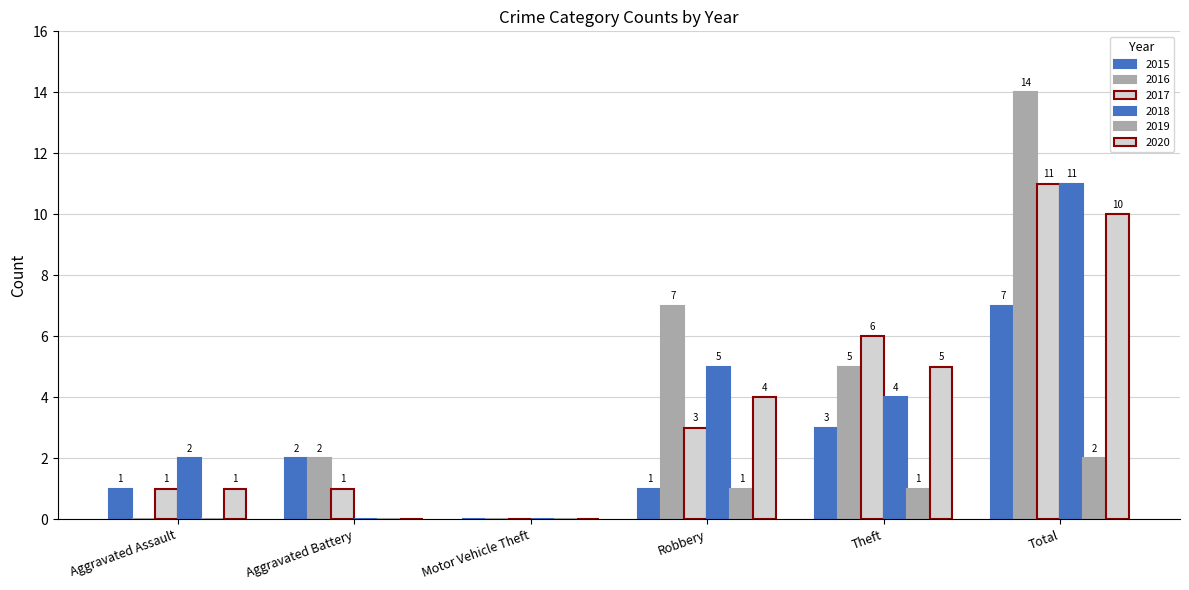

Are the bars horizontal?

No